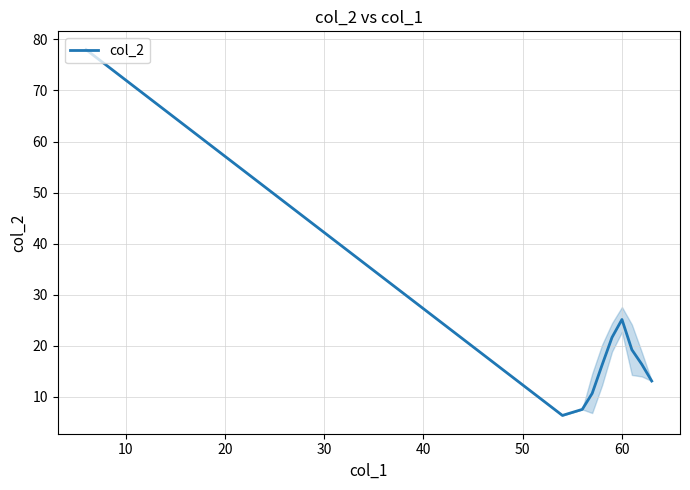

What is the greatest value displayed?

78.0